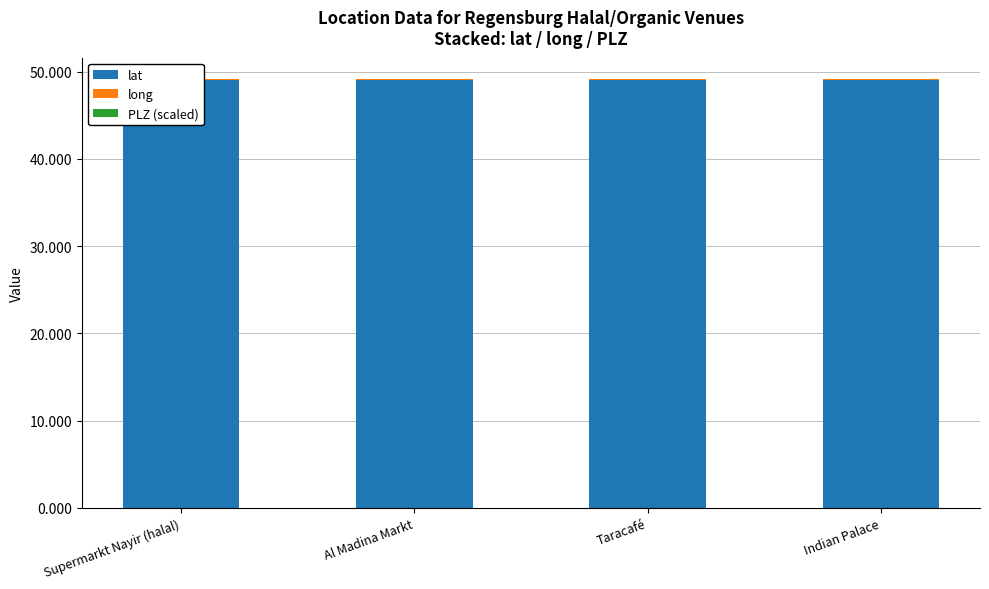

At which category is the sum across all series the highest?

Supermarkt Nayir (halal)